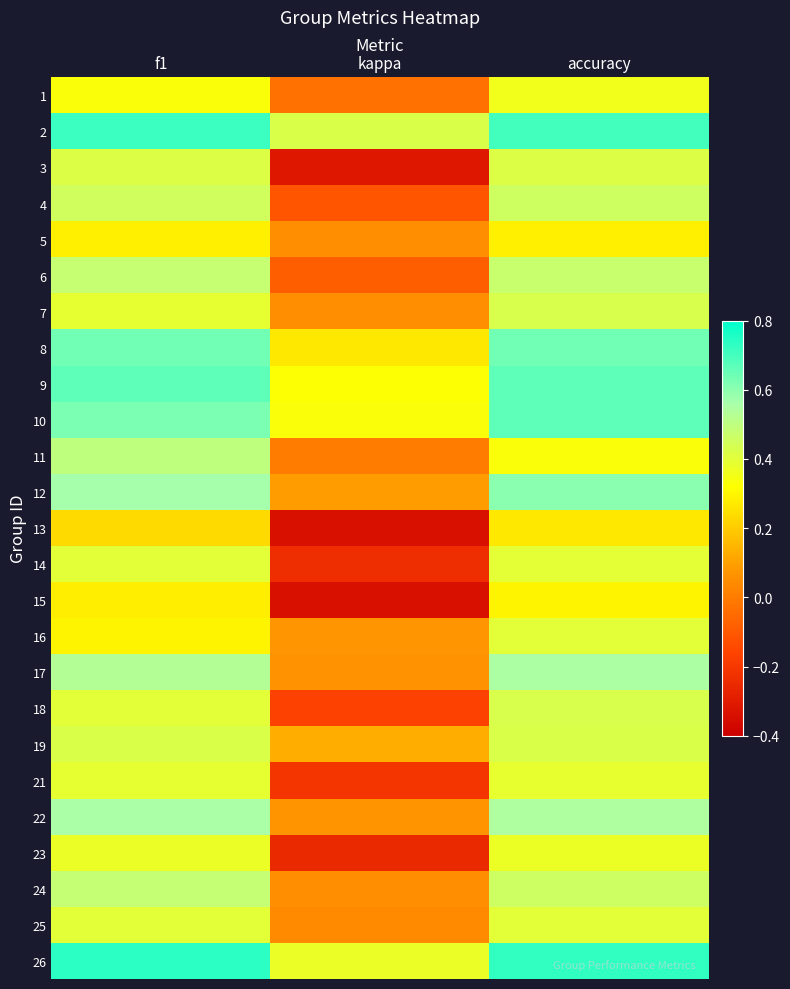

Count the number of data series in this chart.

25